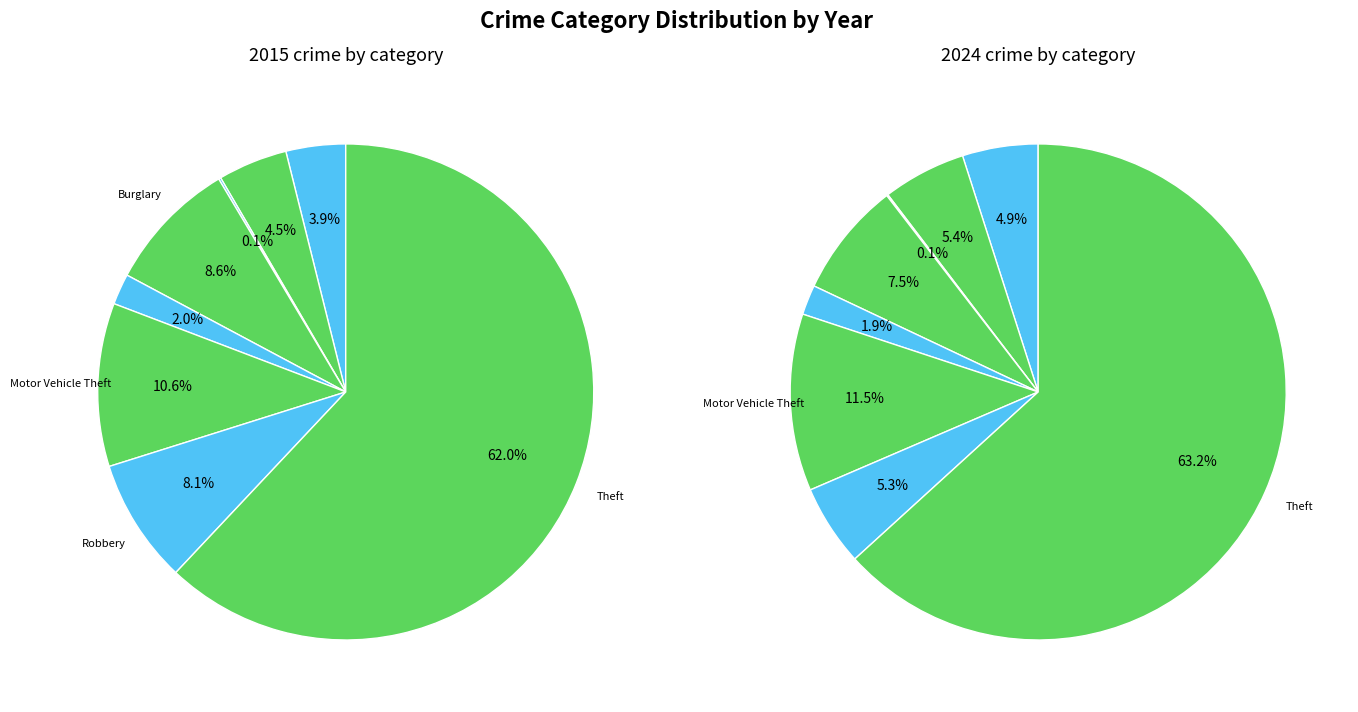

Rank the series by their maximum value, from lowest to highest.

values_2015, values_2024